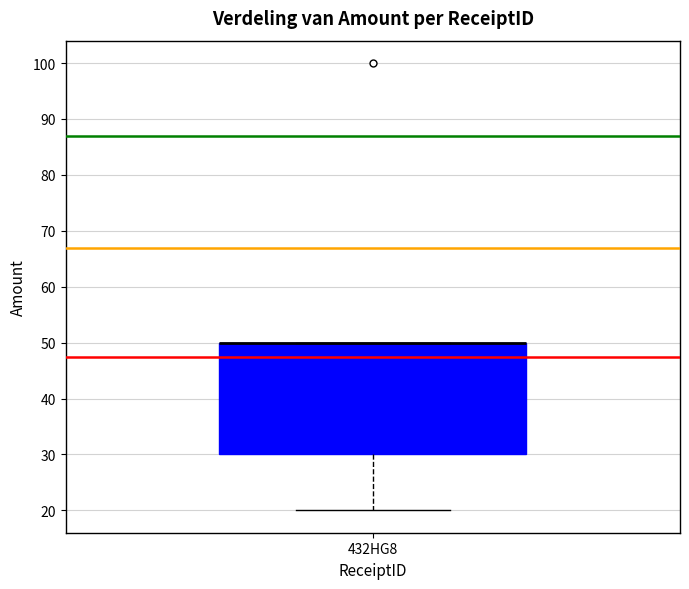

Where is the lower edge of the box for 432HG8 on the y-axis? The values are not printed on the chart, so give them approximately, as read against the axis.

30